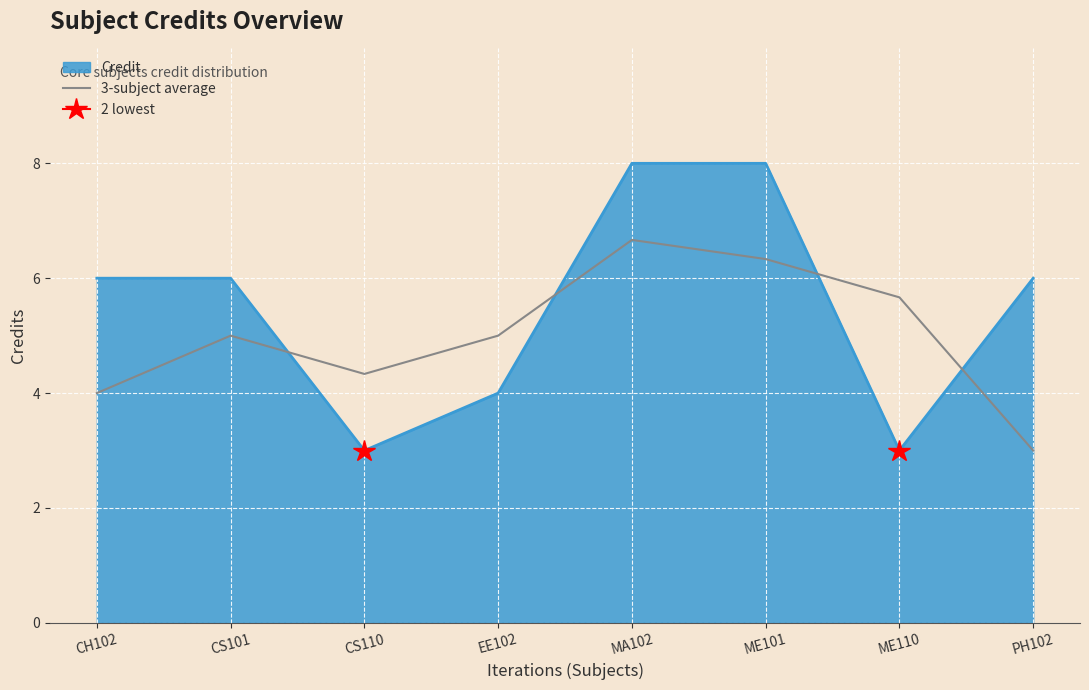

What is the minimum value shown in the chart?

3.0